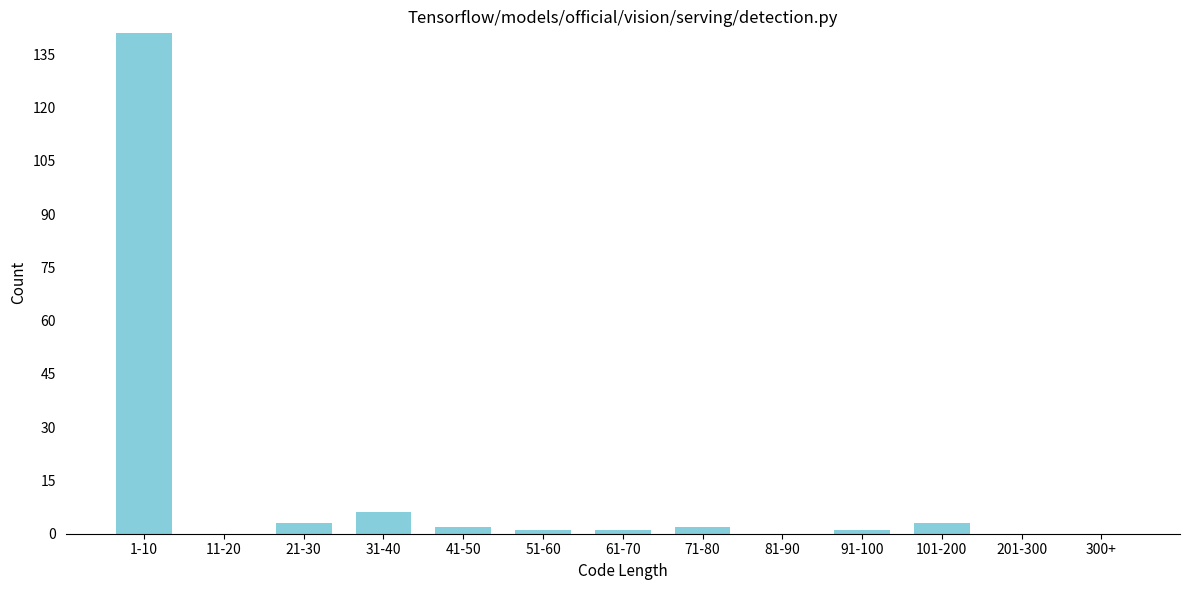

Reading right to left, extract all data points from this chart.

300+=0	201-300=0	101-200=3	91-100=1	81-90=0	71-80=2	61-70=1	51-60=1	41-50=2	31-40=6	21-30=3	11-20=0	1-10=141